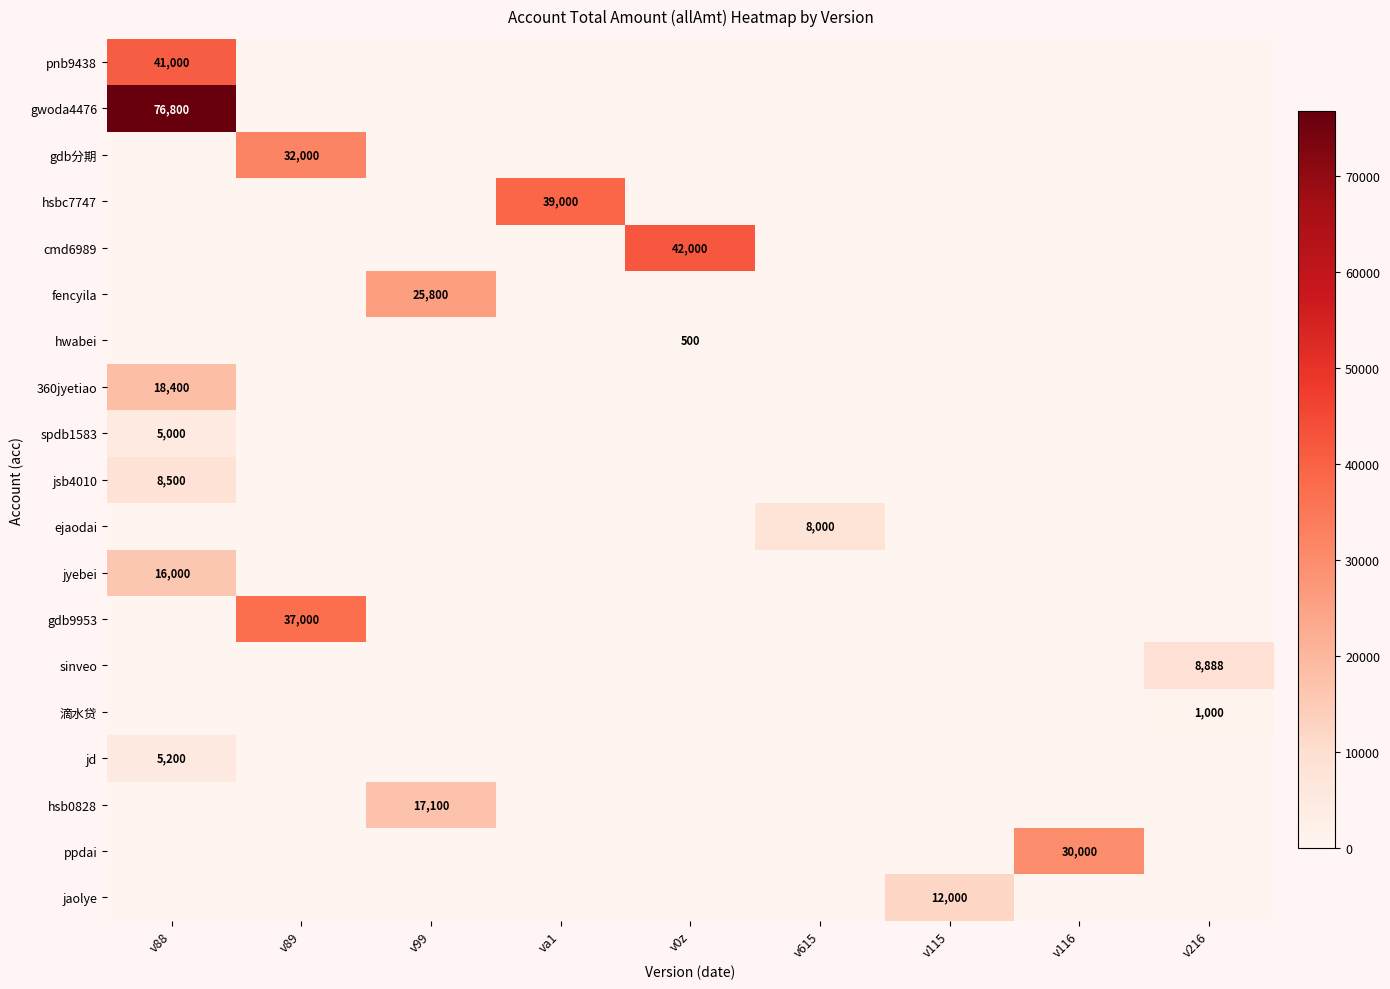

Is it true that hwabei equals 500 at v0z?

True